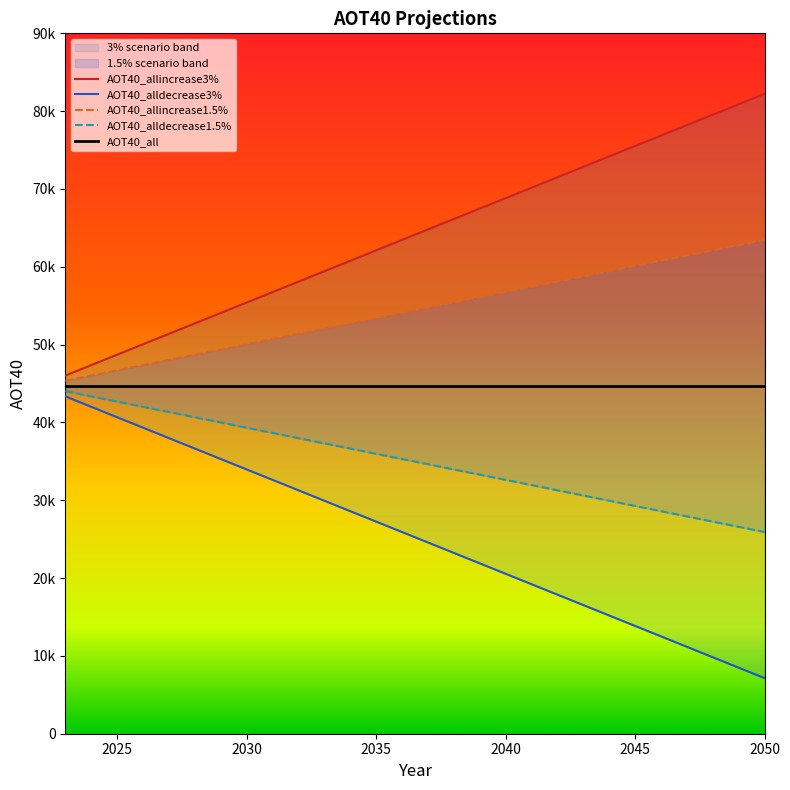

Is it true that AOT40_alldecrease1.5% equals 44561.5 at 26?

False